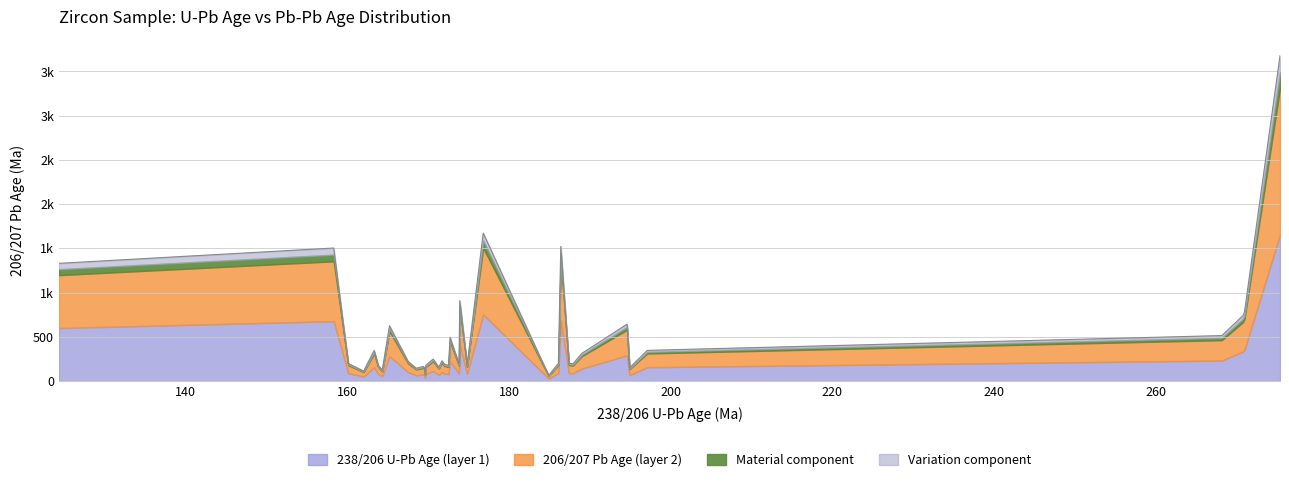

What is the sum of the values at 172.7 and 194.6?

1136.4